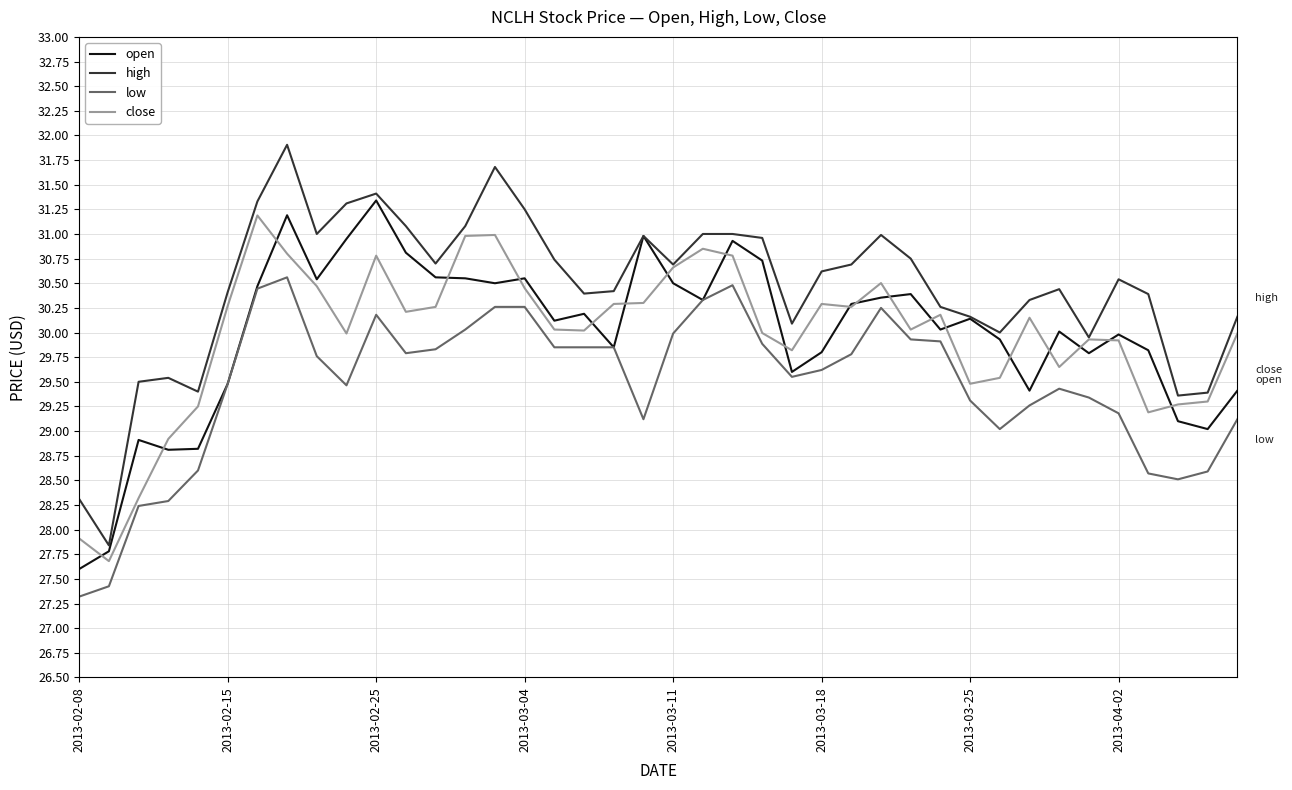

What are all the series names shown in the legend?

open, high, low, close